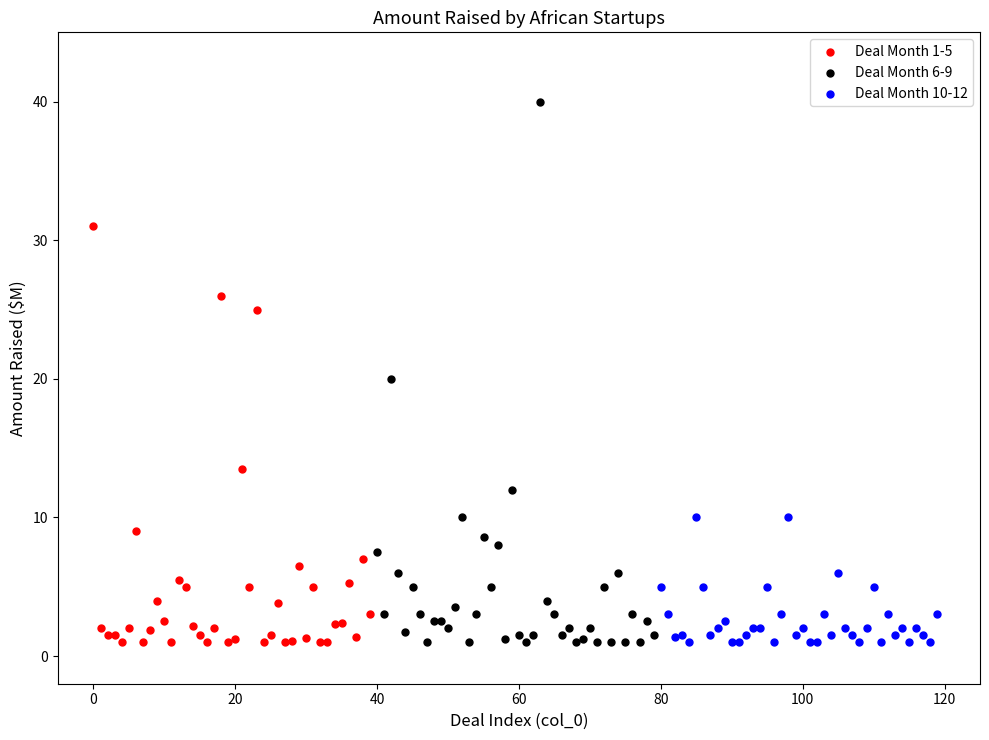

Which series reaches the maximum Y coordinate?

Deal Month 6-9